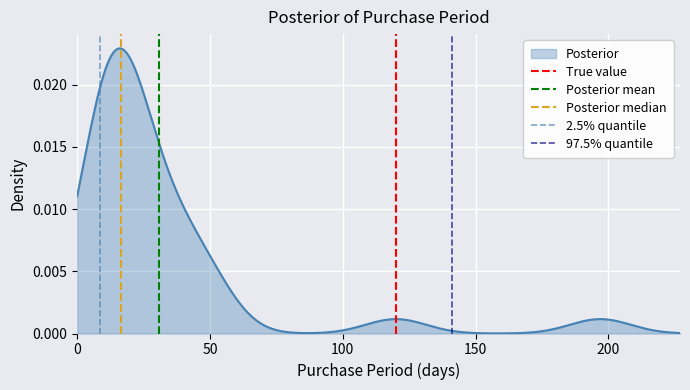

Which series has the largest range (max minus min)?

True value